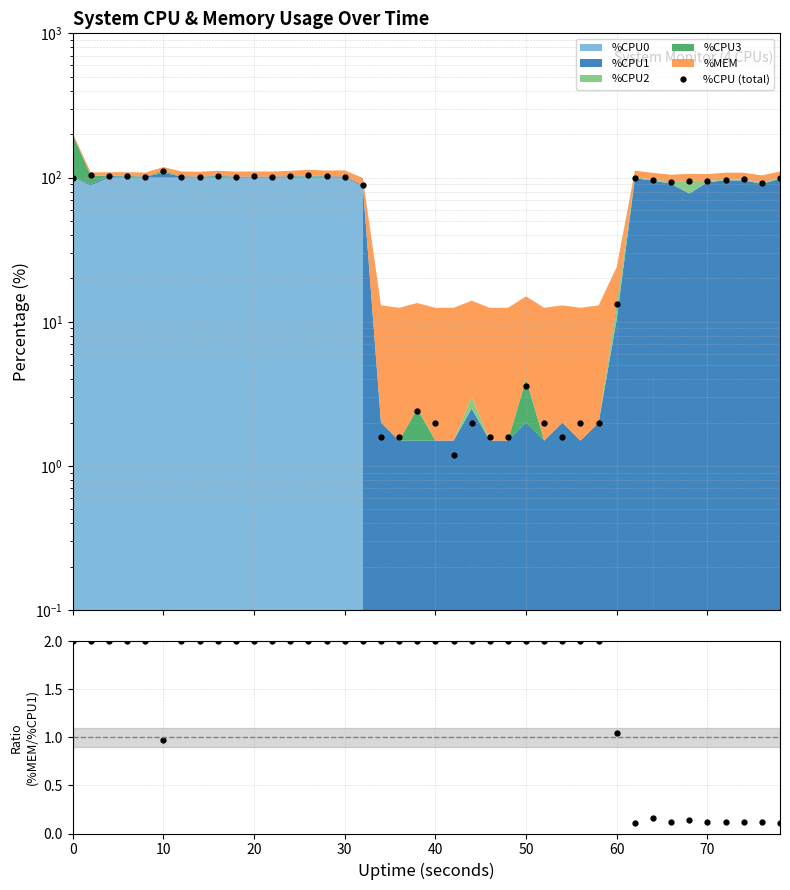

Which has a higher value, 30 or 40?

30